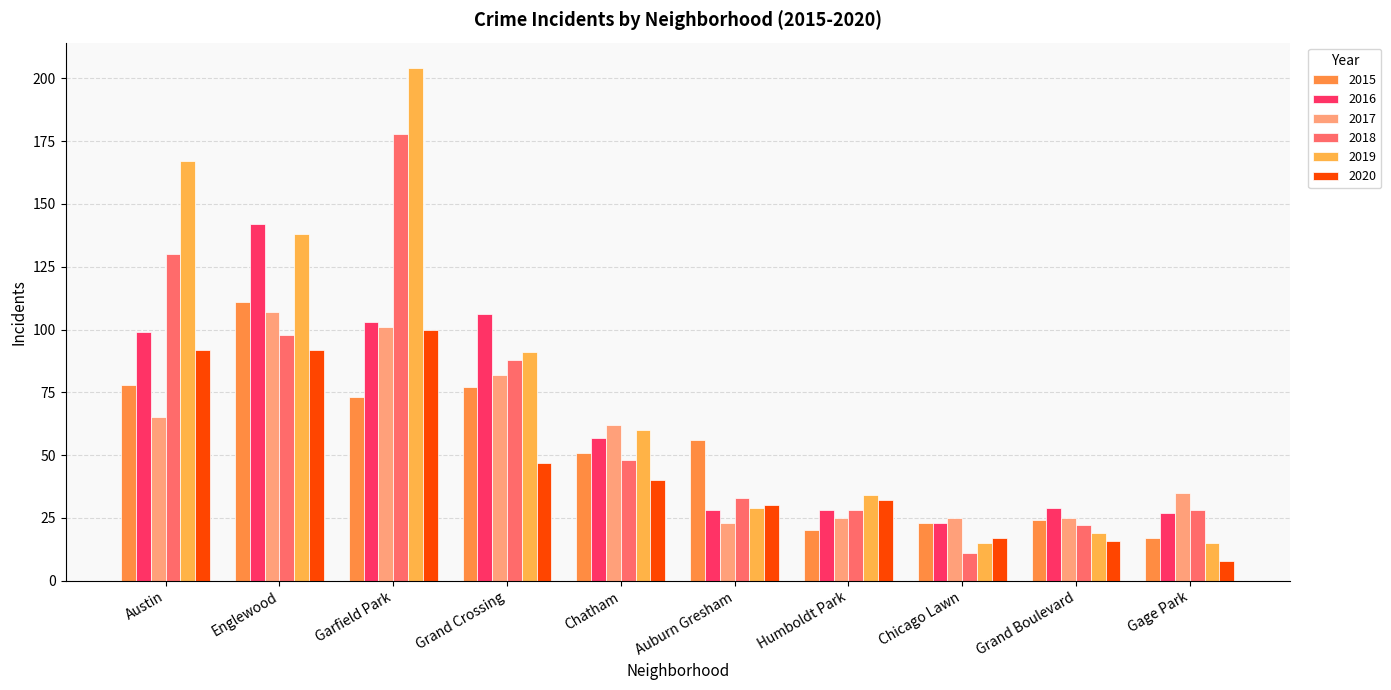

What is the smallest value displayed?

8